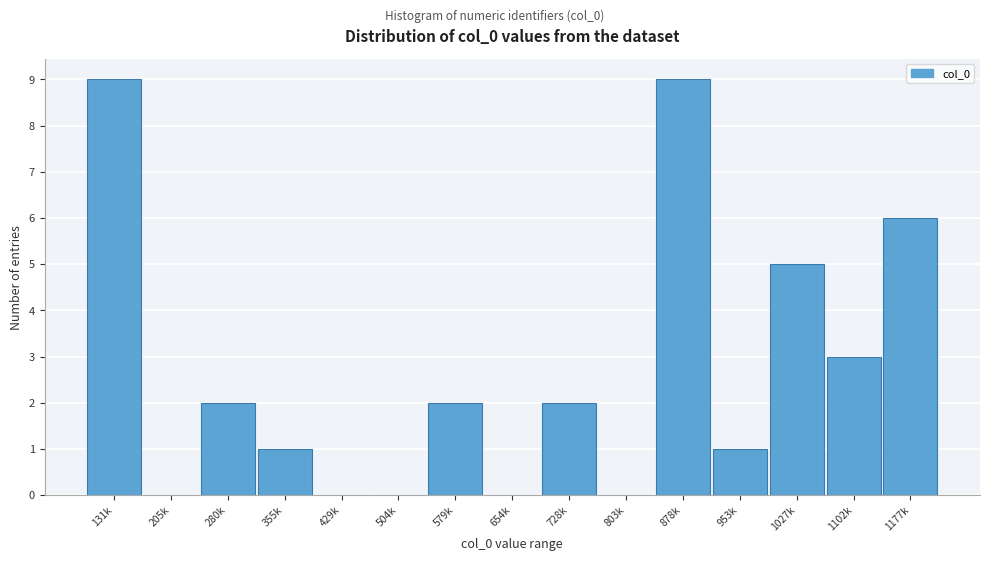

Reading left to right, list all the values displayed in this chart.

131k=9	205k=0	280k=2	355k=1	429k=0	504k=0	579k=2	654k=0	728k=2	803k=0	878k=9	953k=1	1027k=5	1102k=3	1177k=6